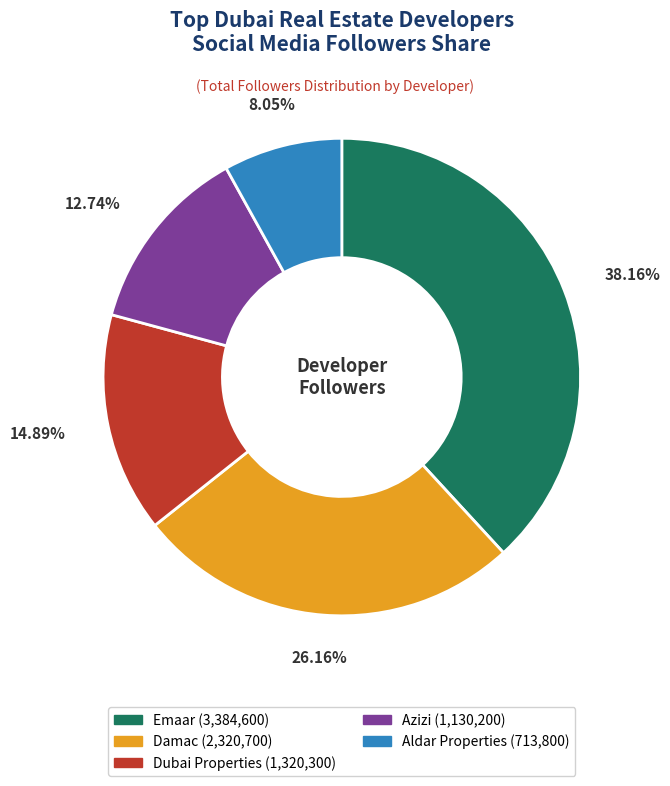

Does Emaar represent more than half of the total?

No